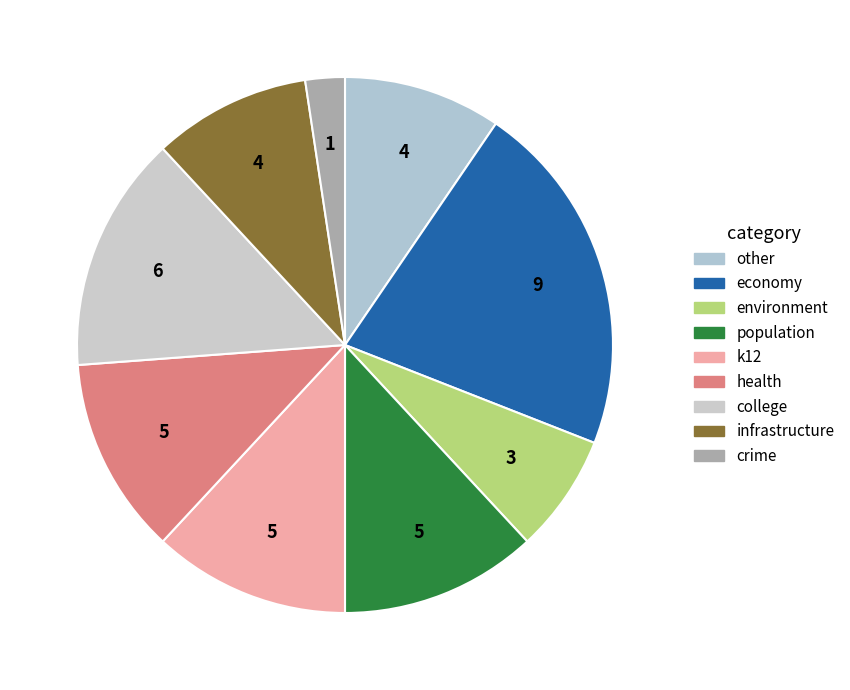

Which slice is the smallest?

crime